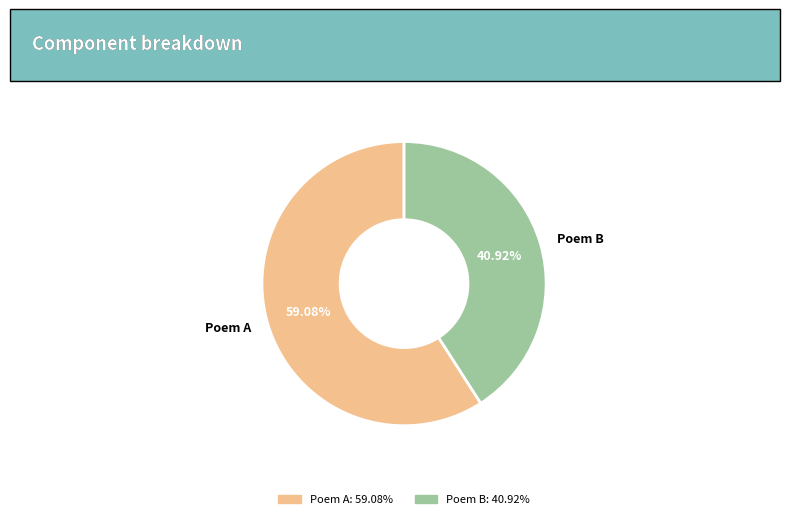

What is the ratio of the value at Poem A to the value at Poem B?

1.4